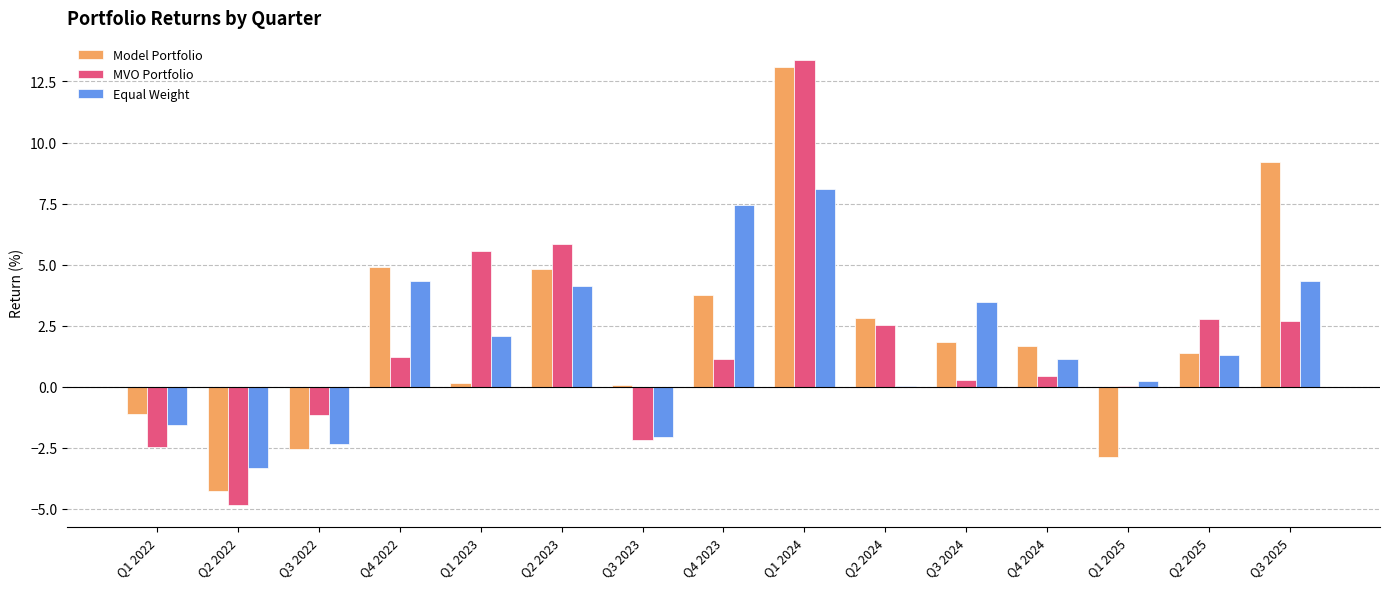

What is the difference between the Equal Weight values at Q4 2023 and Q2 2023?

3.3